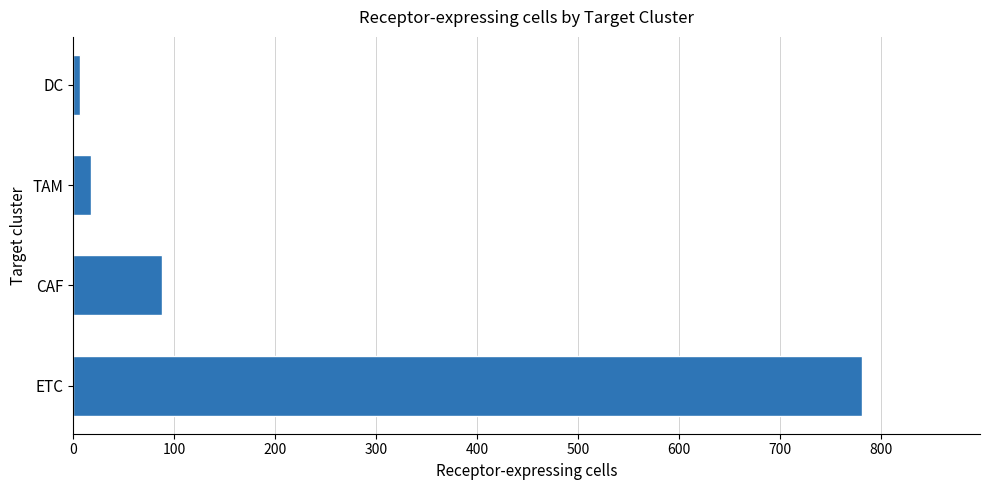

Rank the categories by value from highest to lowest.

ETC, CAF, TAM, DC